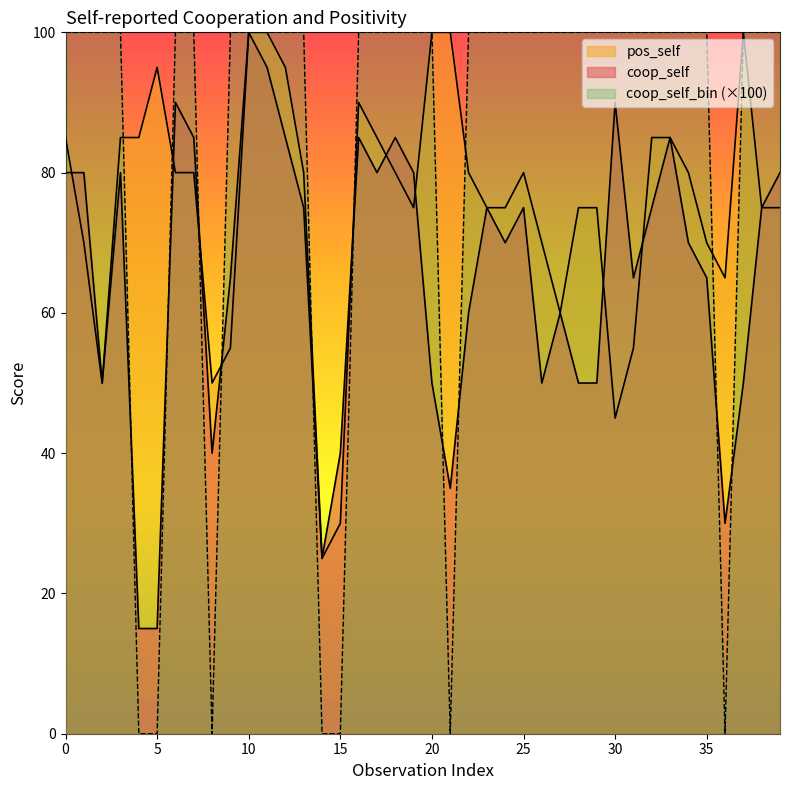

How many times do coop_self and pos_self cross each other?

9